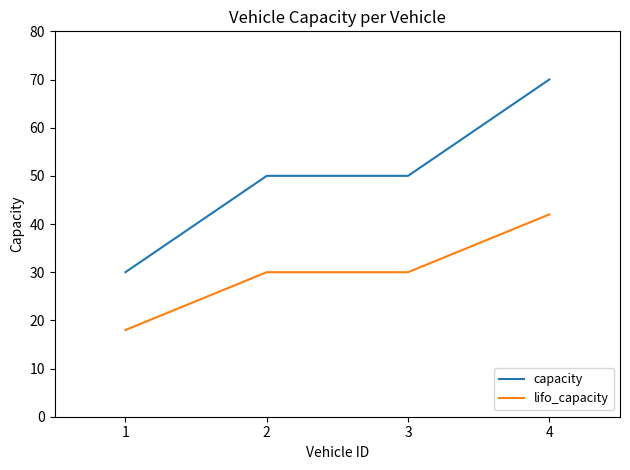

At how many categories does at least one series exceed 23?

4